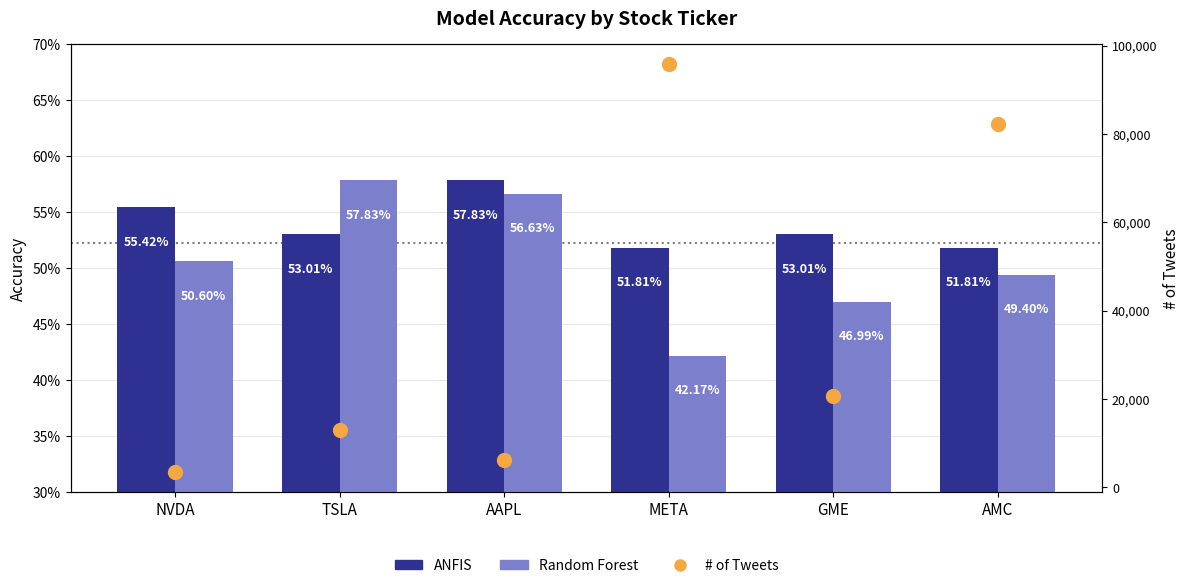

What are all the series names shown in the legend?

ANFIS, Random Forest, # of Tweets